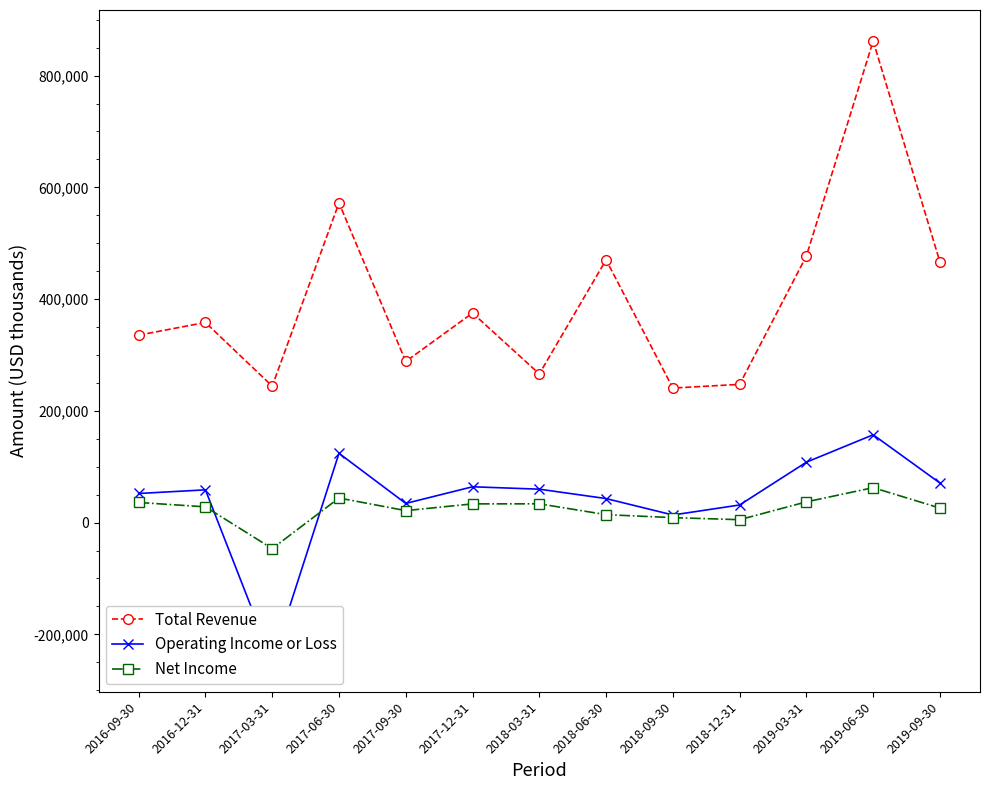

What is the label of the 1st point from the right?

2019-09-30